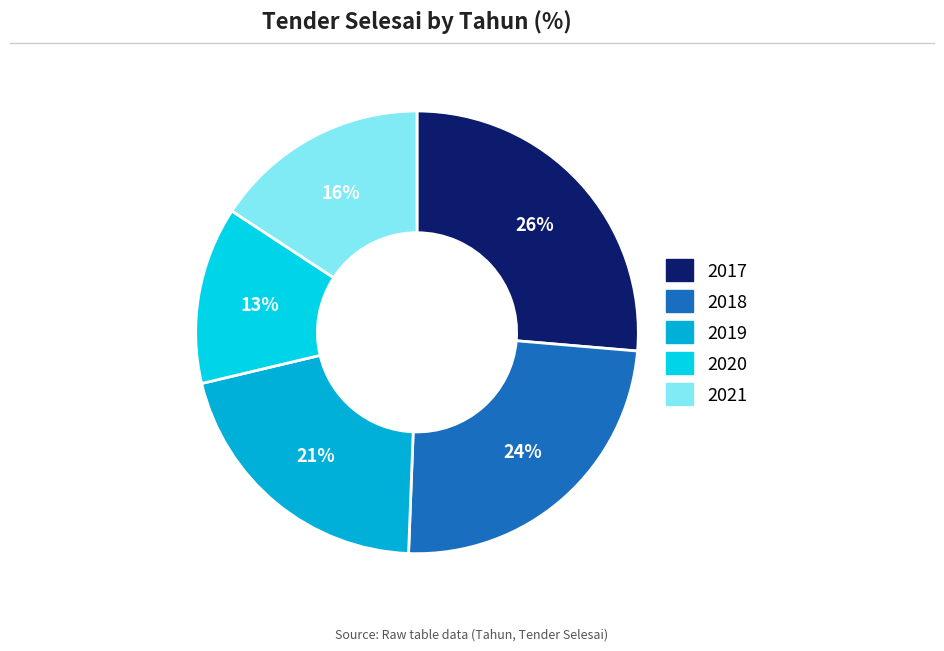

Count the number of slices in the pie.

5